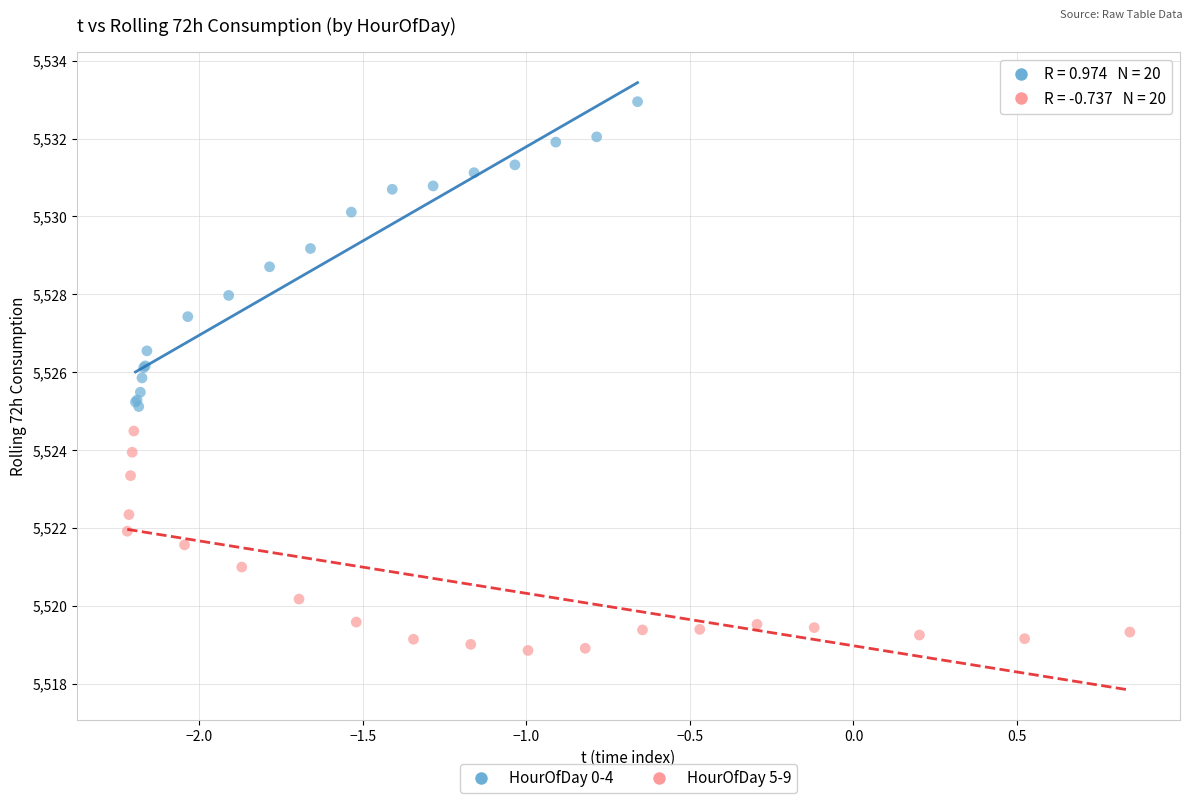

Which series contains the lowest Y value?

HourOfDay 5-9